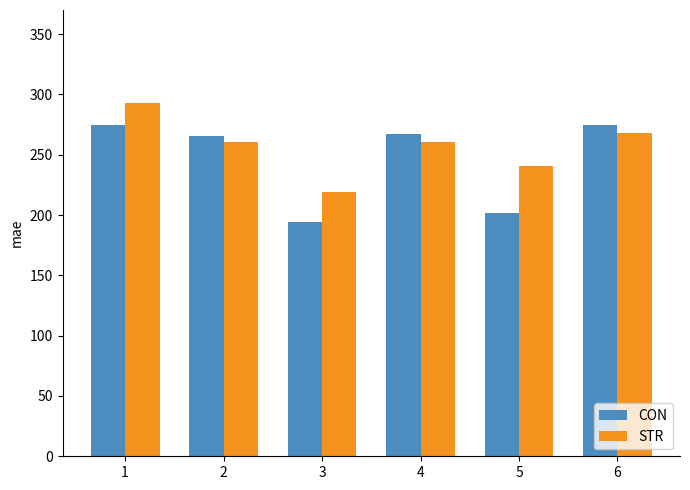

How many values in the CON series exceed 267?

3